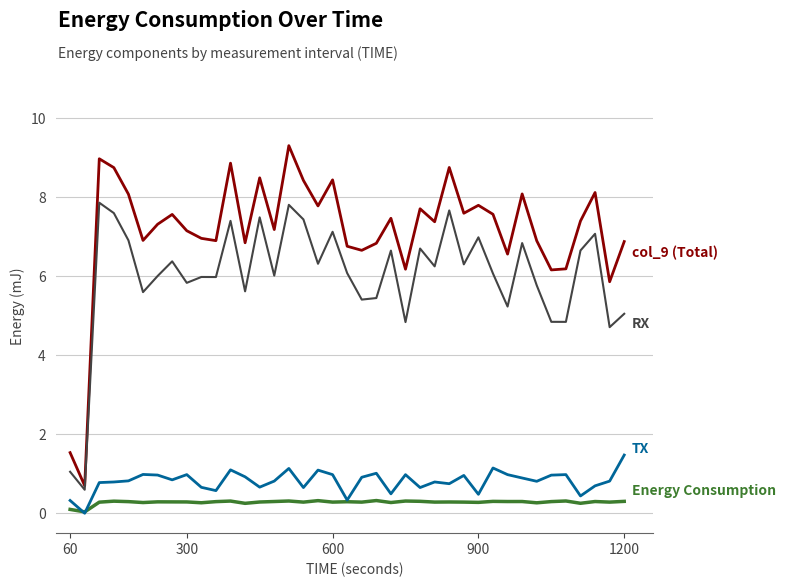

What is the maximum value shown in the chart?

9.3